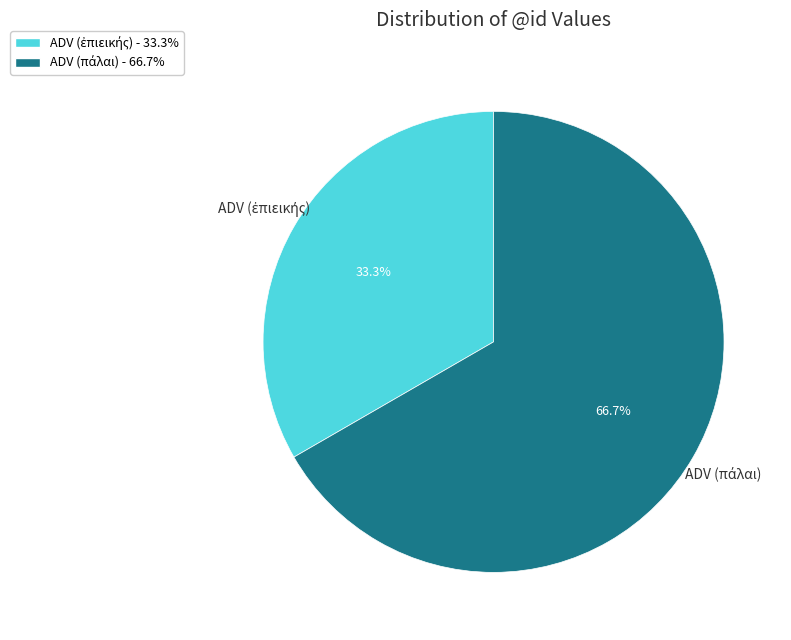

Does any single category account for the majority?

Yes